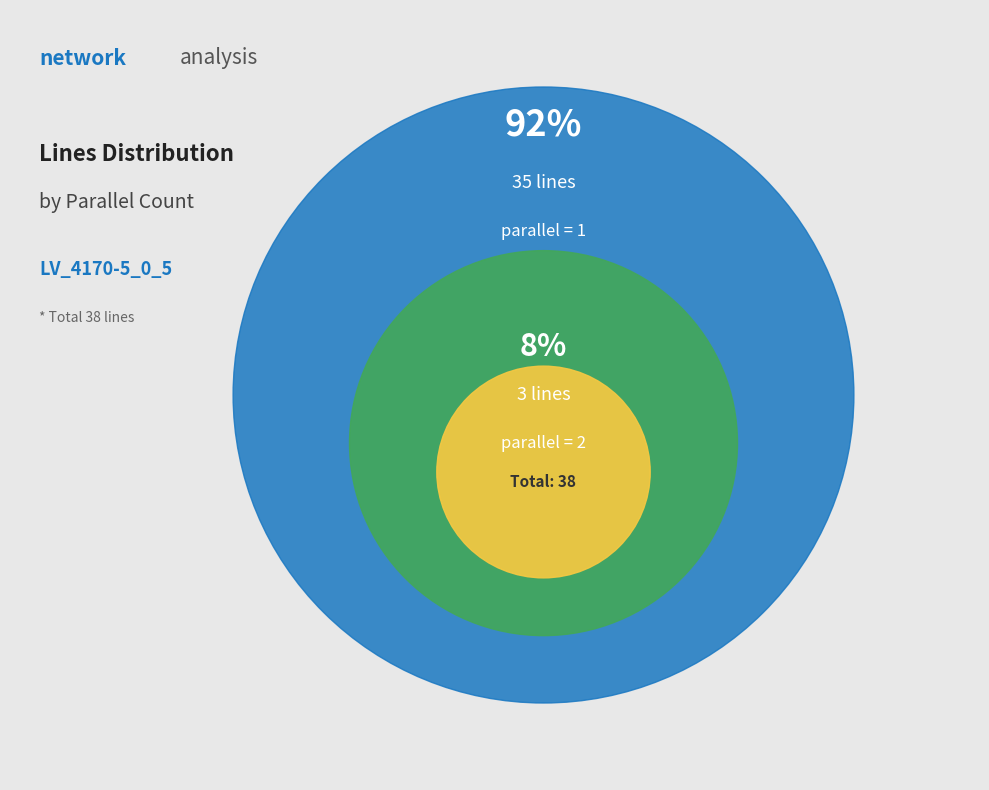

Combined, do parallel=1 and parallel=2 account for over 50%?

Yes